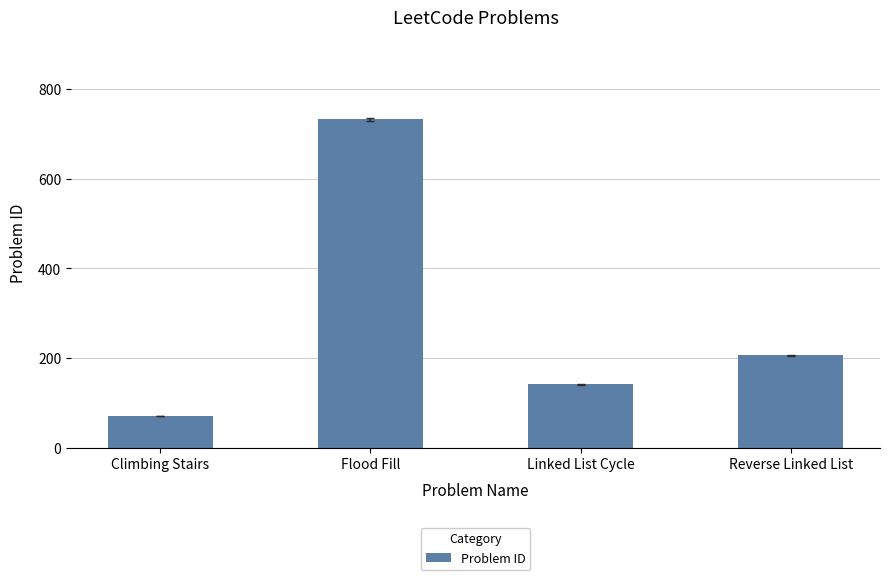

What is the average value?

288